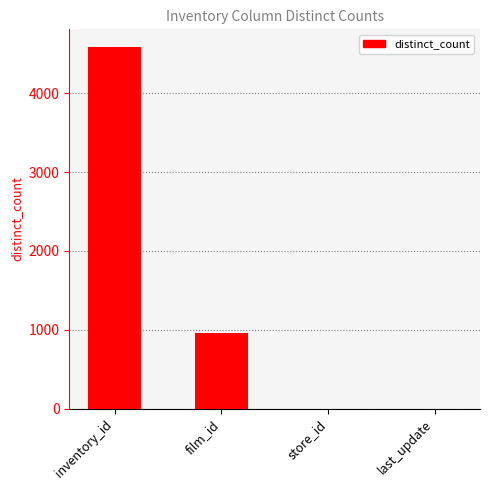

Which label corresponds to the largest value in the chart?

inventory_id